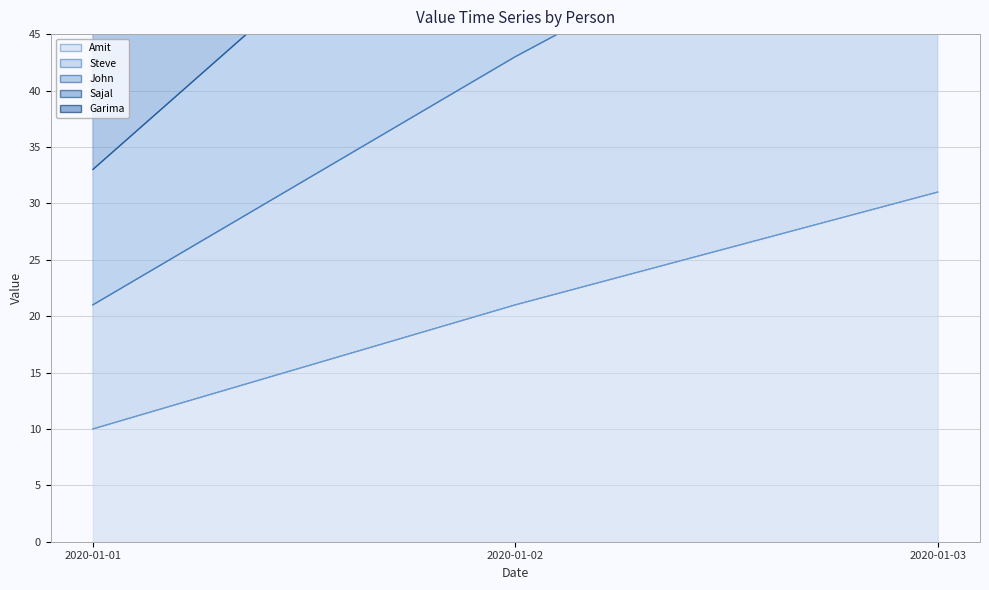

What is the difference between the Sajal values at 2020-01-02 and 2020-01-03?

20